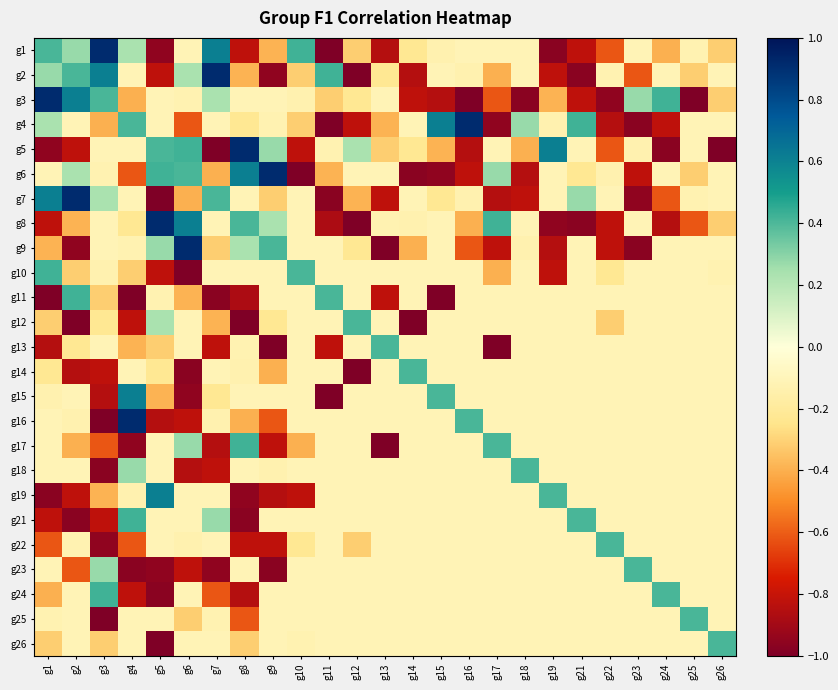

What is the total value across all series at g17?

-5.6